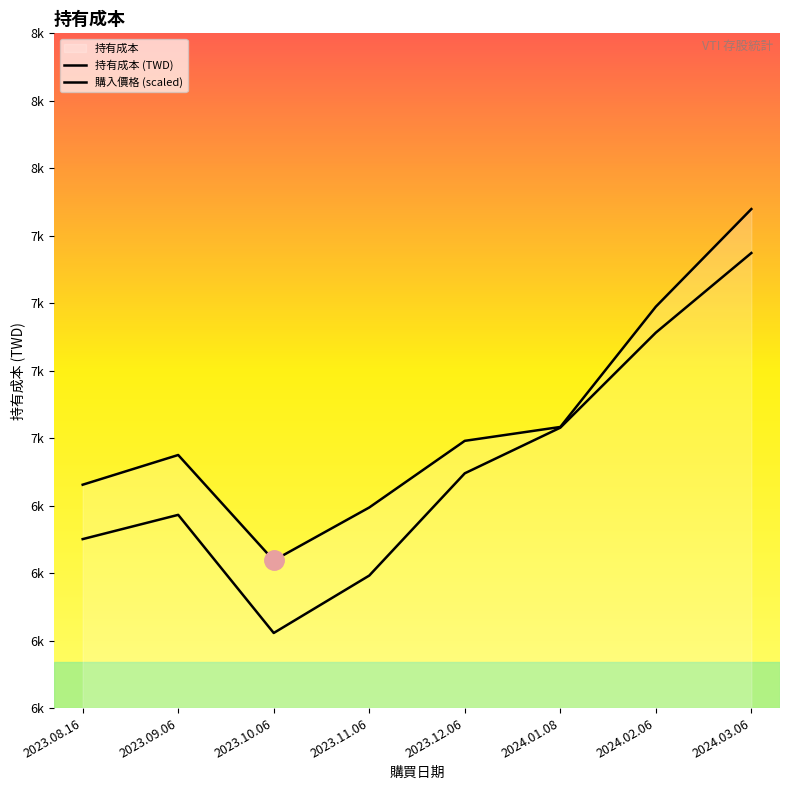

What is the average value of the 持有成本 (TWD) series?

7252.4